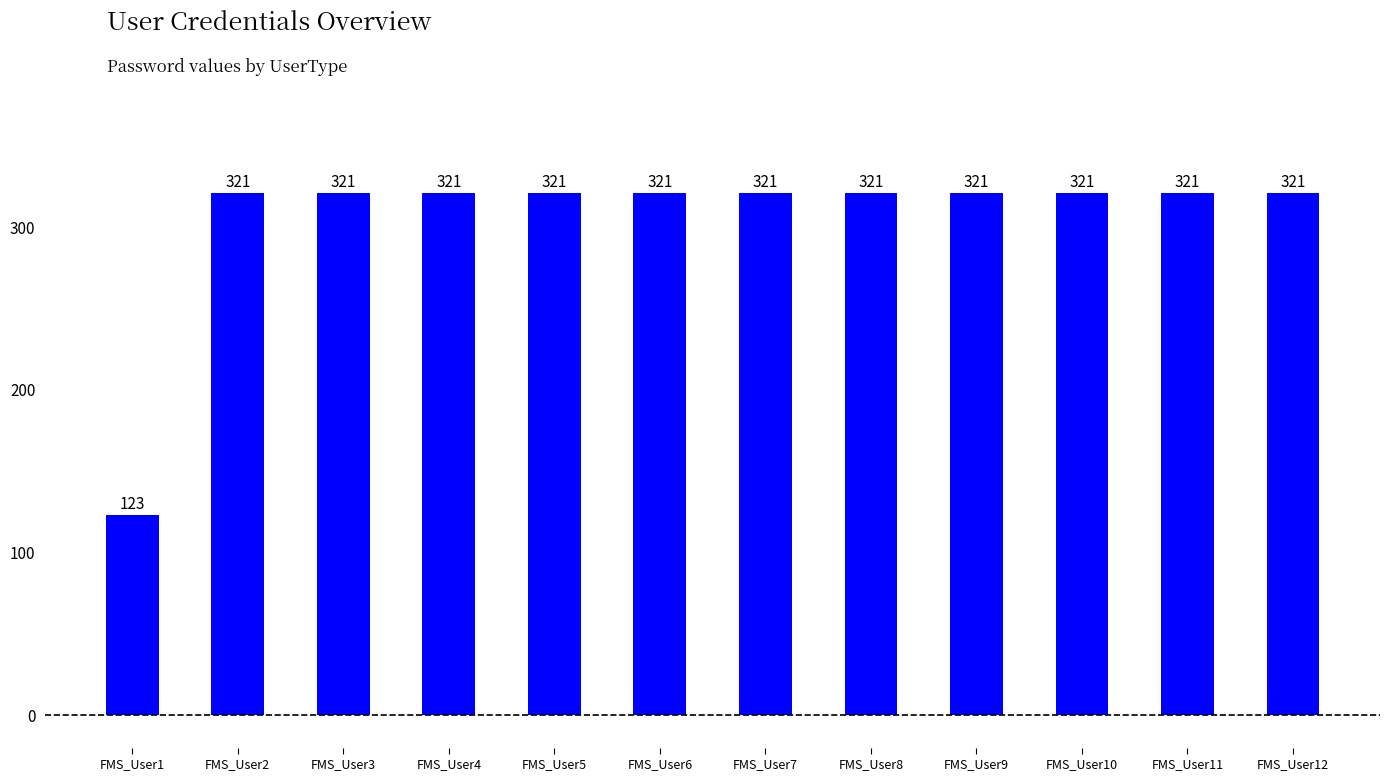

What is the sum of the values at FMS_User10 and FMS_User12?

642